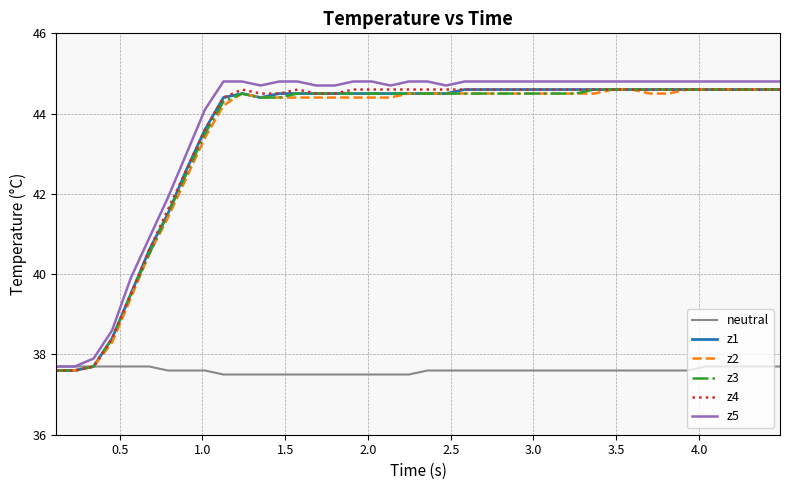

True or false: z1 and z5 intersect in this chart.

False